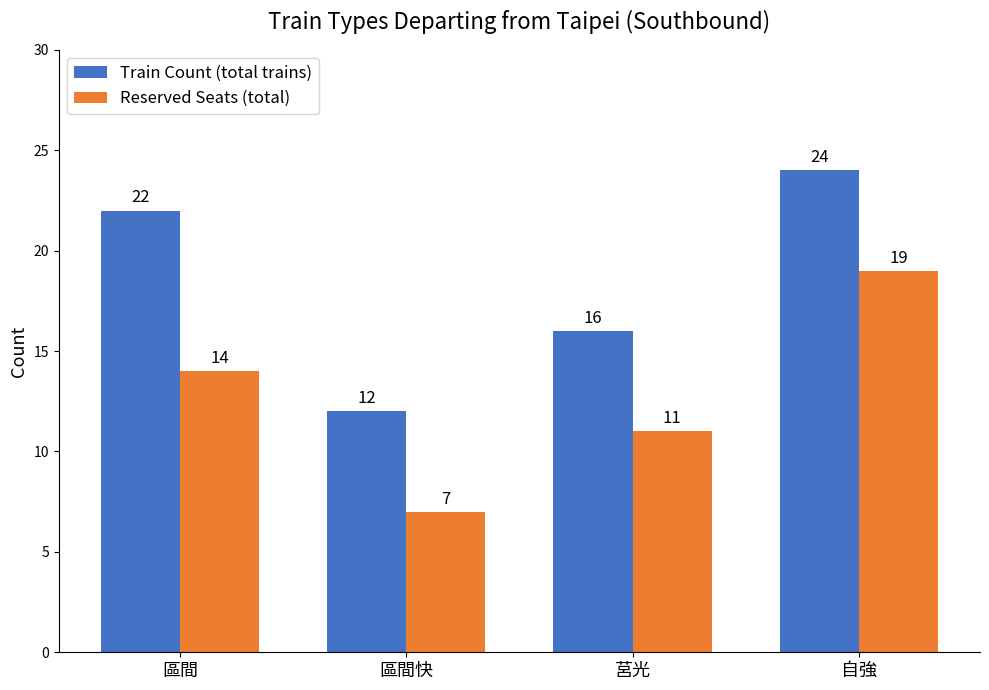

What is the lowest value of the Train Count (total trains) series?

12